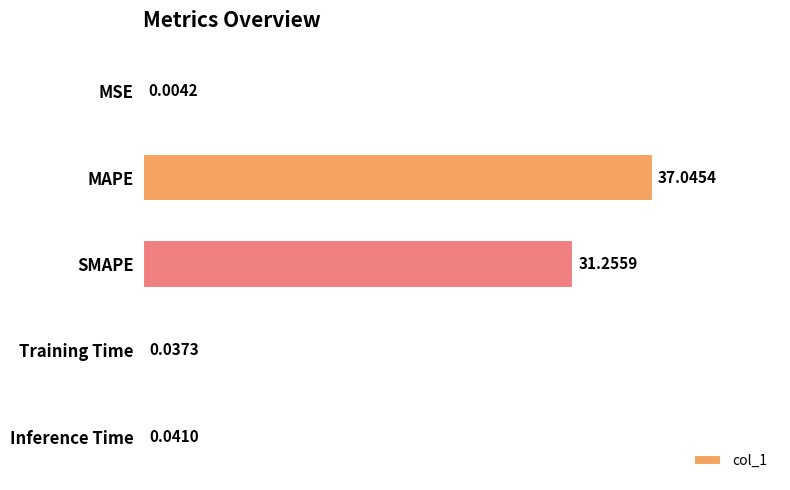

Which label corresponds to the largest value in the chart?

MAPE